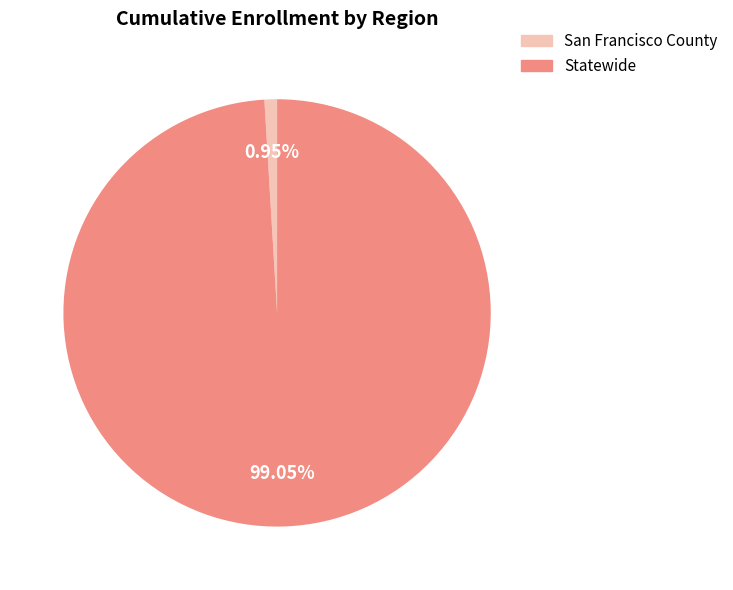

How many segments does this pie chart have?

2